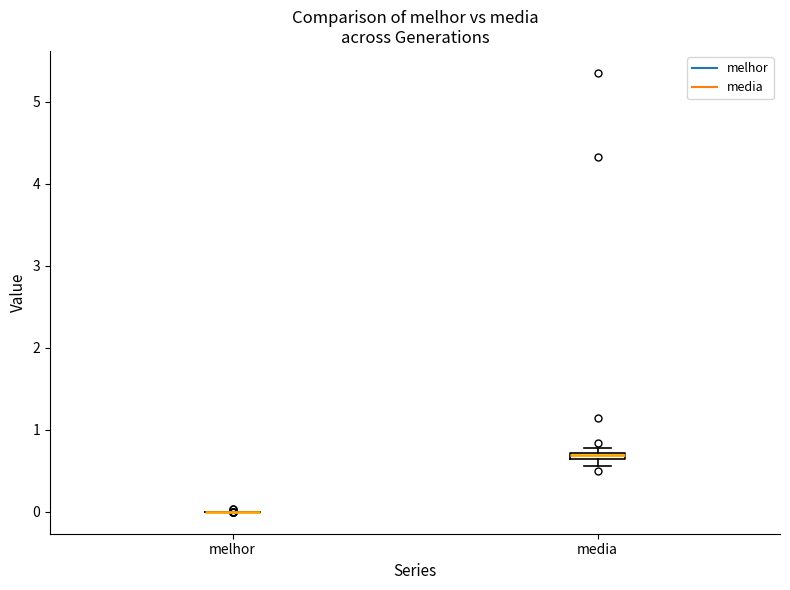

Where is the upper edge of the box for media on the y-axis? The values are not printed on the chart, so give them approximately, as read against the axis.

0.7